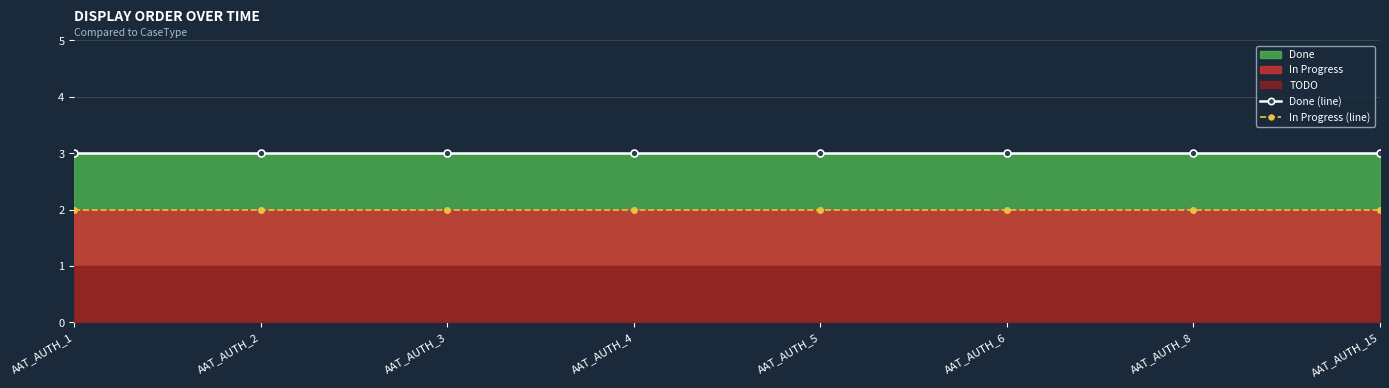

What is the highest value of the Done (line) series?

3